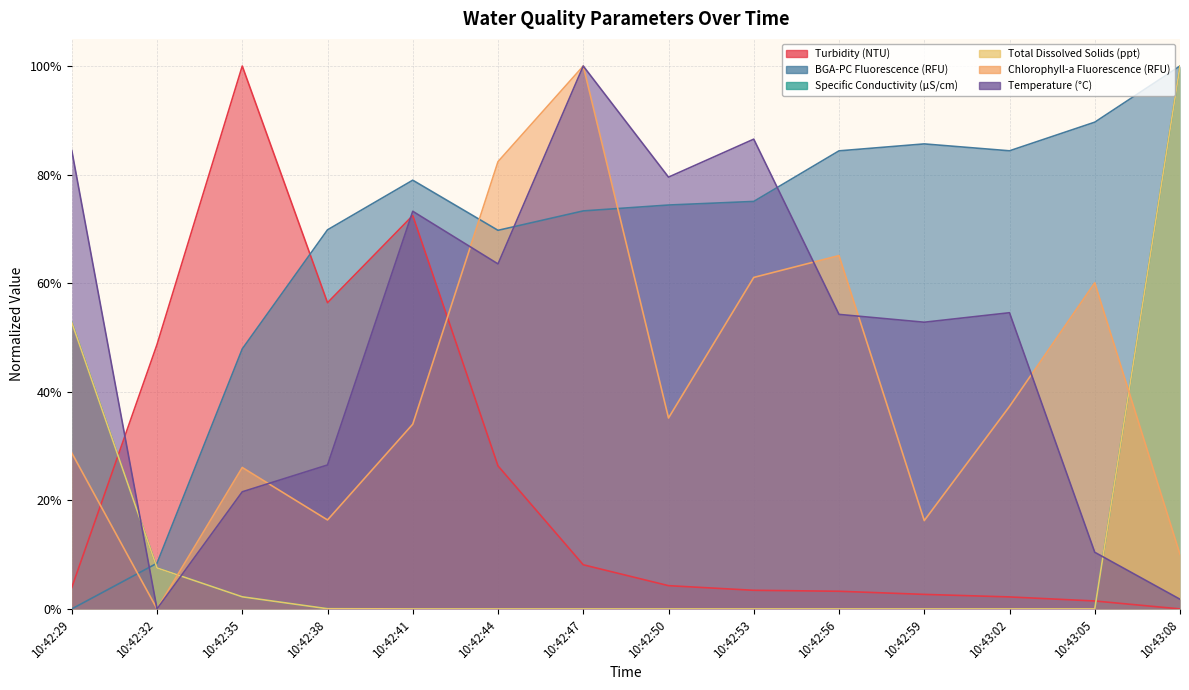

How many lines are shown in the chart?

6